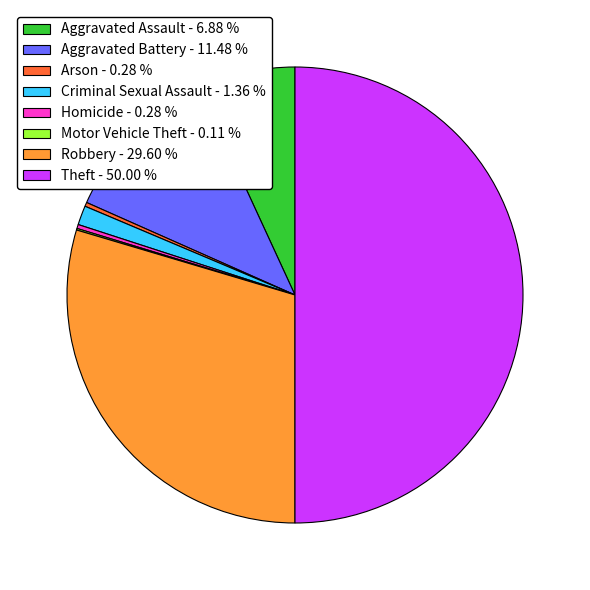

Is Robbery - 29.60 % the majority of the pie?

No